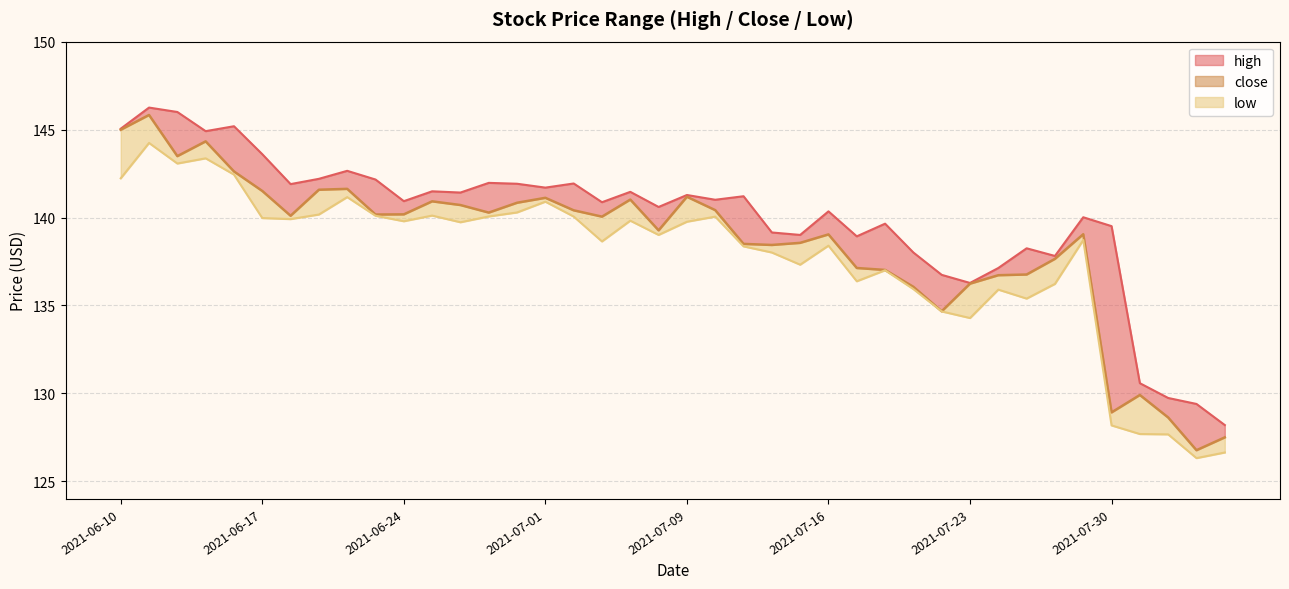

Which series has the largest range (max minus min)?

close